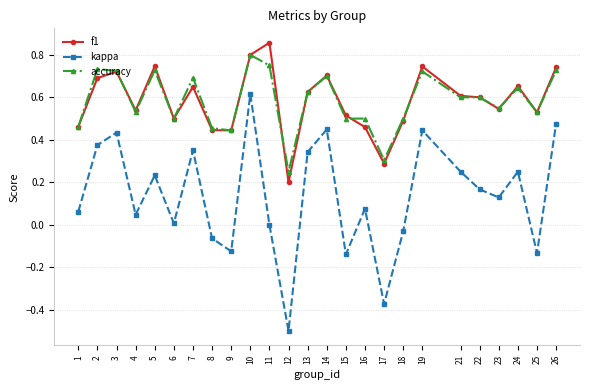

True or false: accuracy and kappa cross at least once.

False